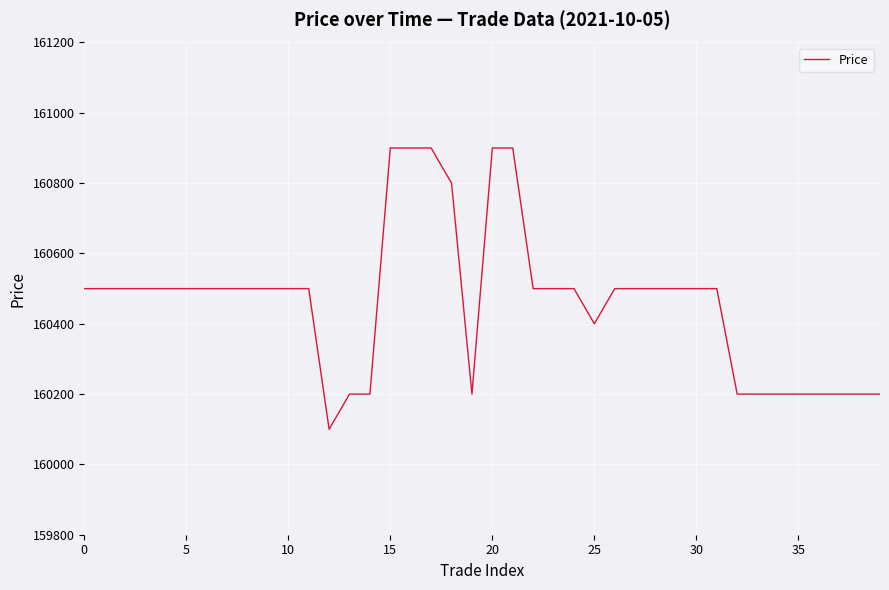

What is the minimum value shown in the chart?

160100